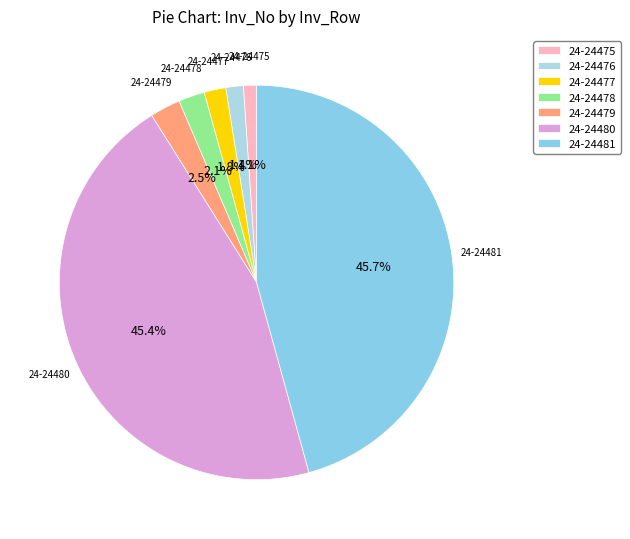

How many slices are in this pie chart?

7